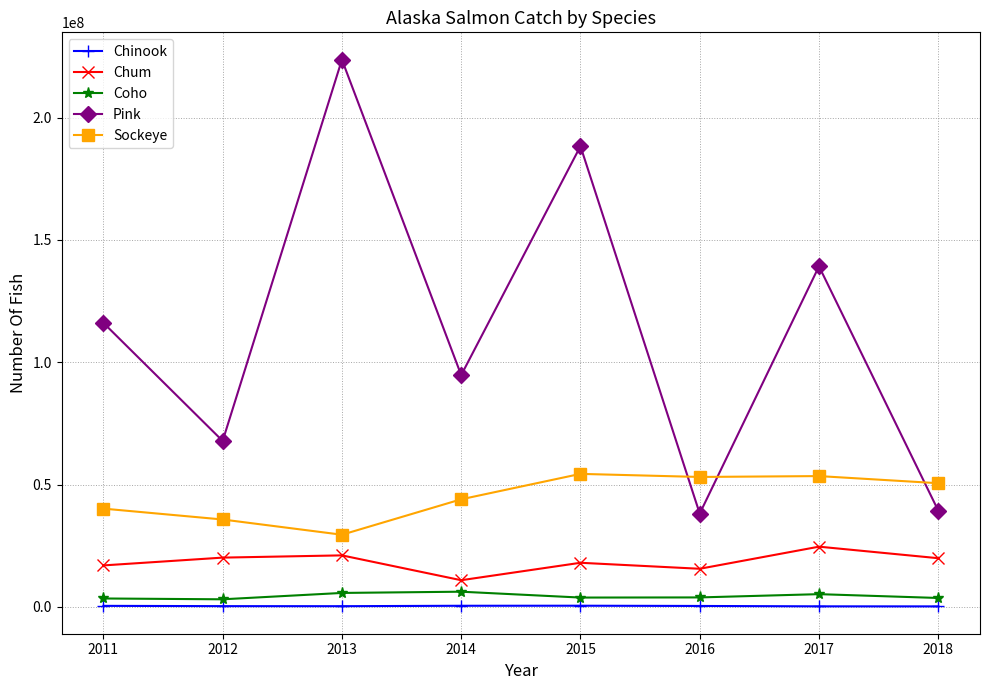

True or false: Pink and Chum intersect in this chart.

False